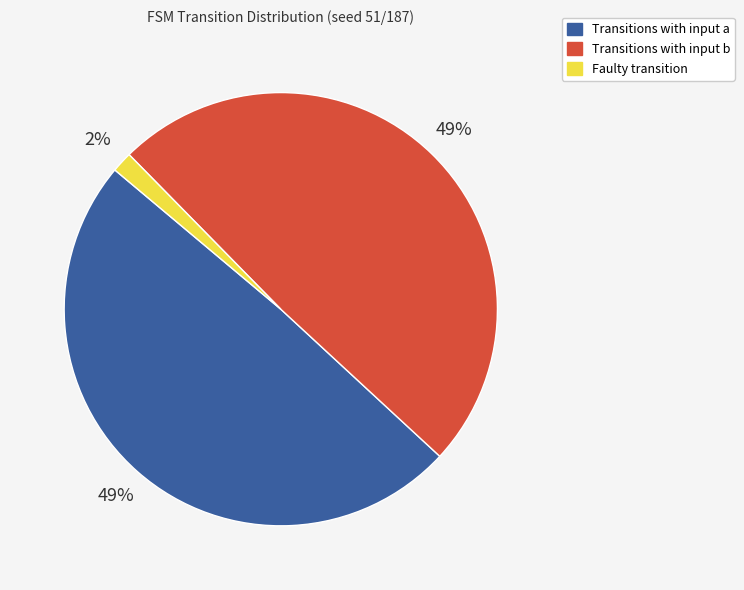

Is there any slice that represents more than half of the pie?

No